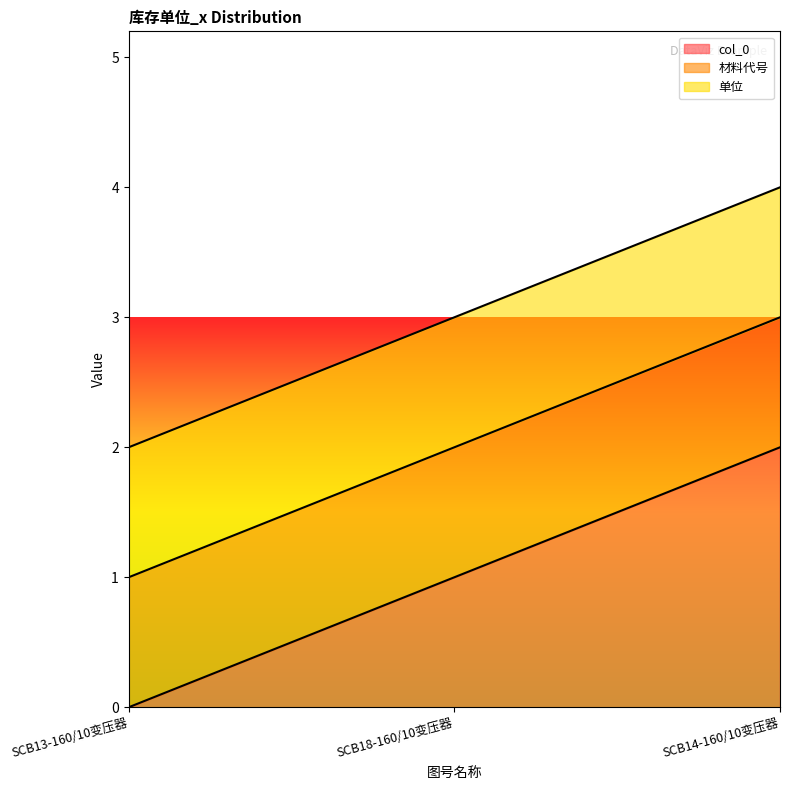

How many data points in col_0 are less than 1?

1